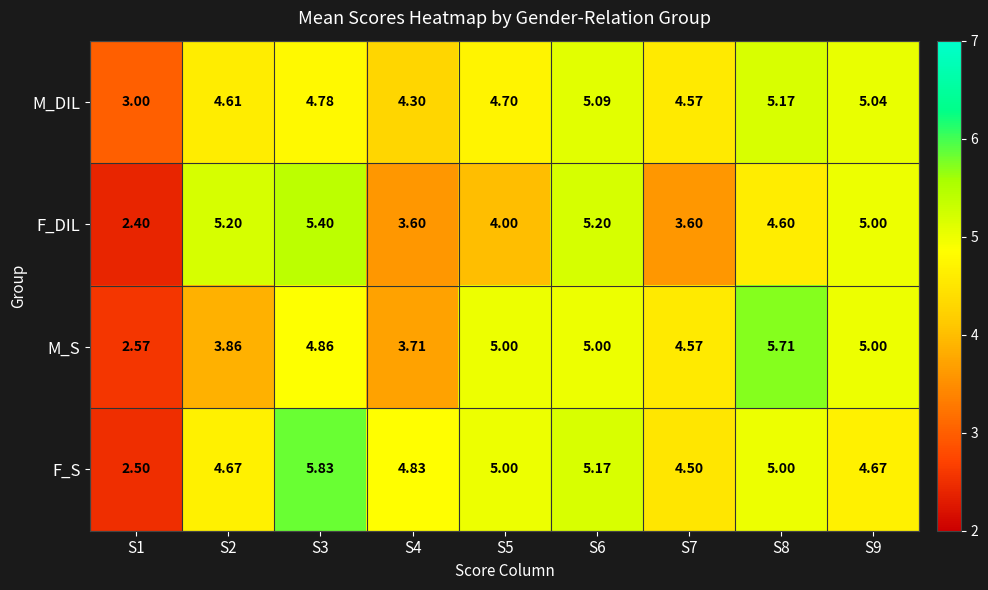

Rank the series by their average value, from lowest to highest.

F_DIL, M_S, M_DIL, F_S